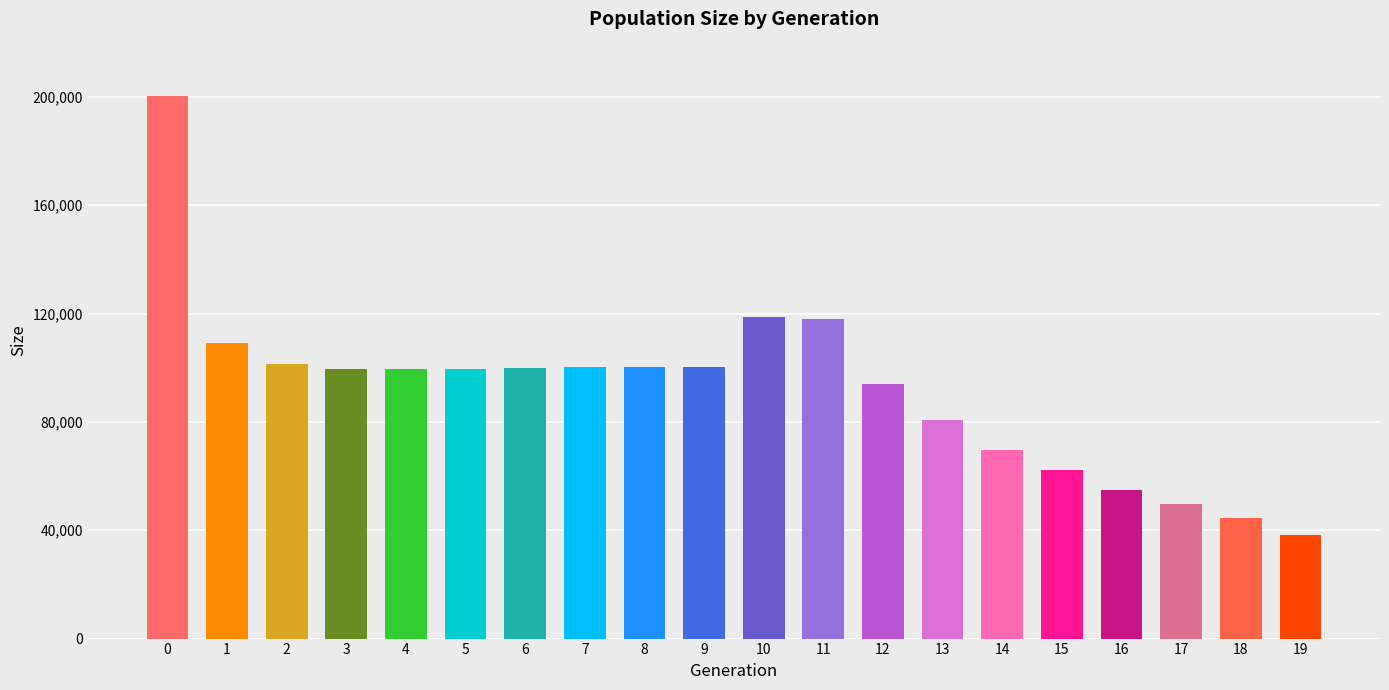

What is the approximate value at 11, to the nearest 50?

117950